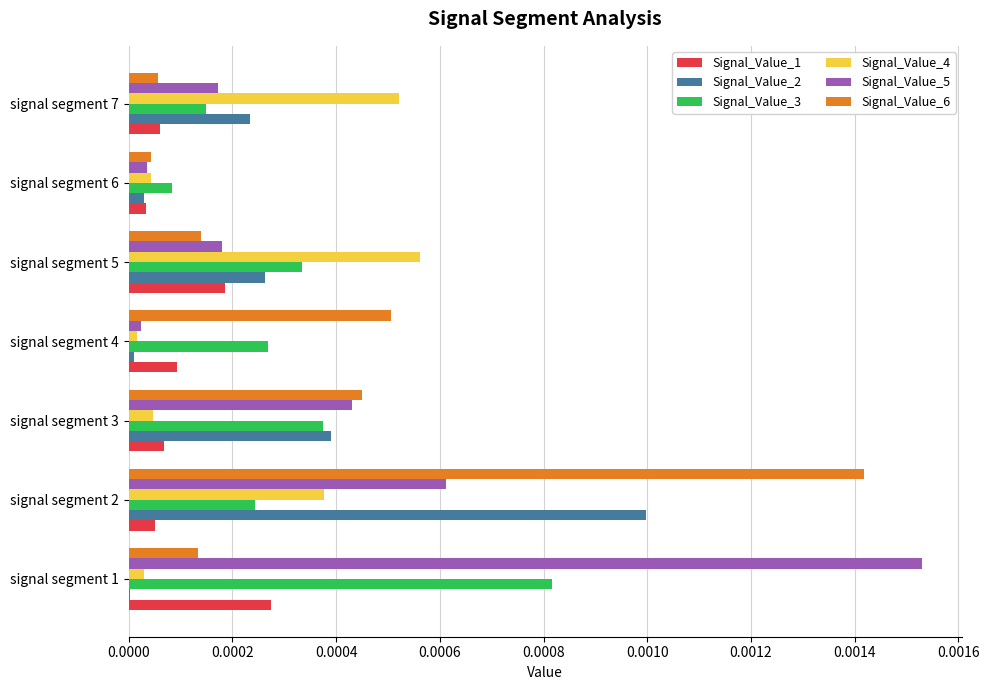

True or false: Signal_Value_2 has a value of 0.0 at signal segment 7.

True